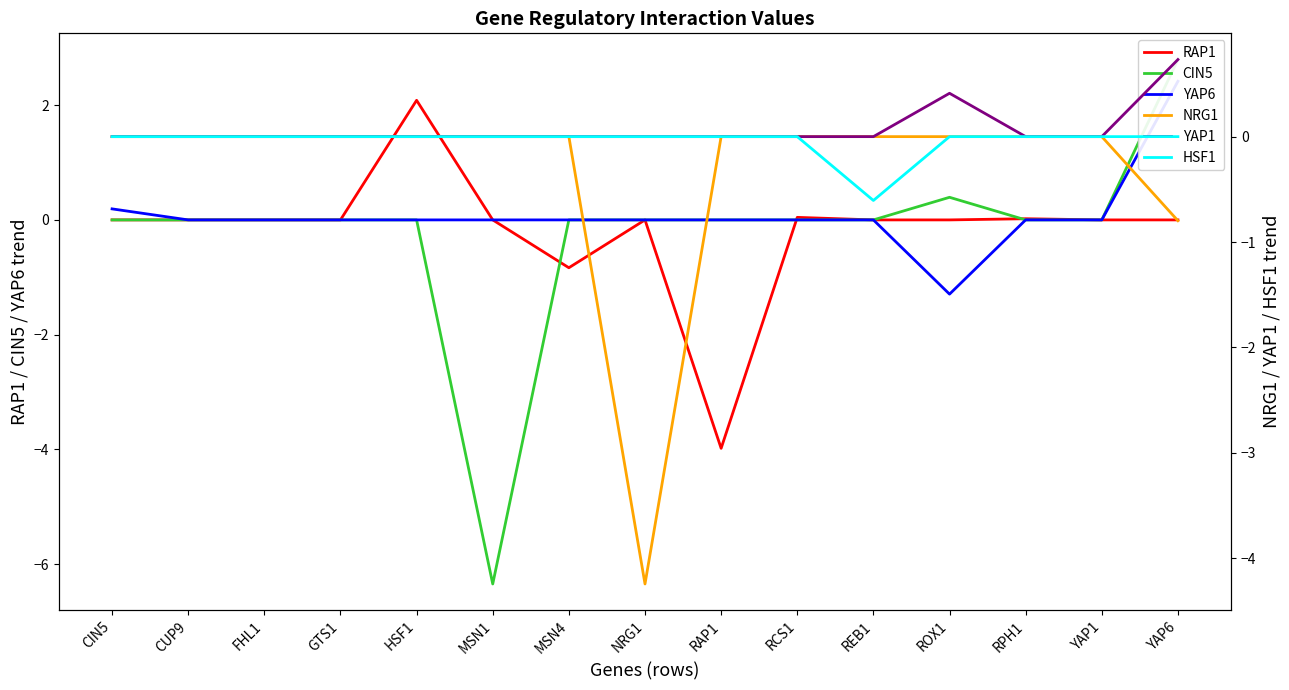

At how many categories does at least one series exceed 0?

6